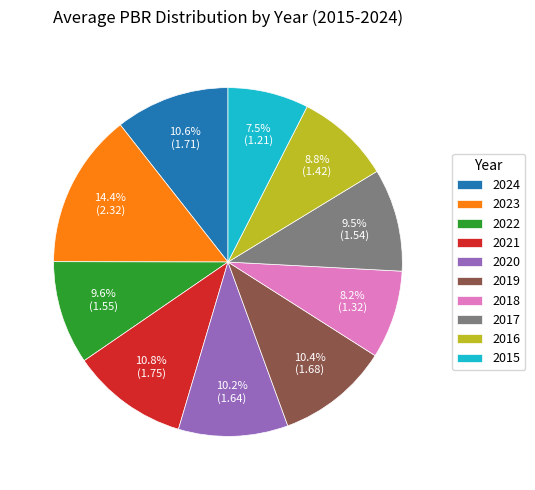

What is the ratio of the value at 2023 to the value at 2019?

1.4